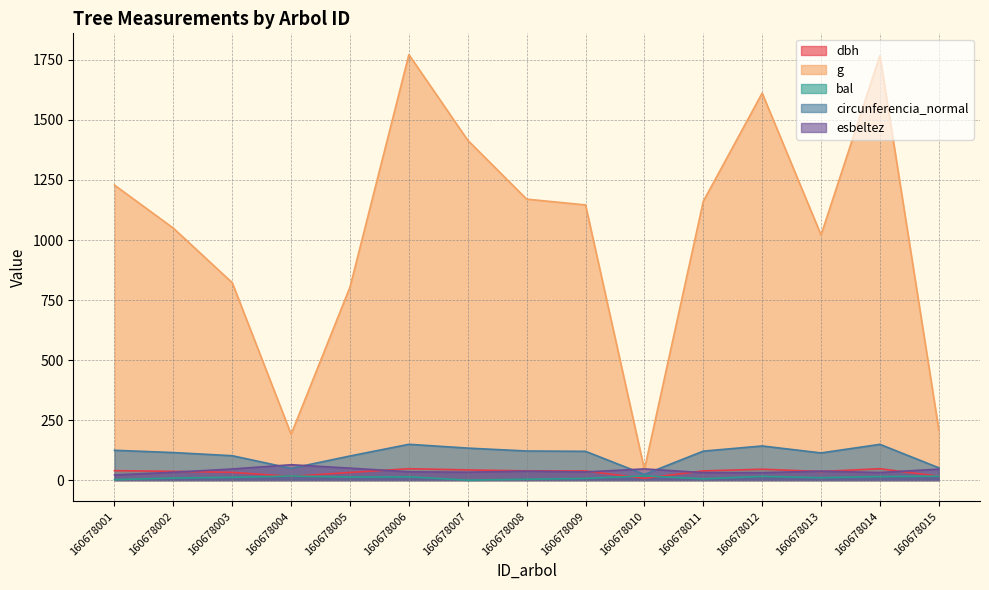

True or false: g has more than 2 points higher than both neighbors.

True